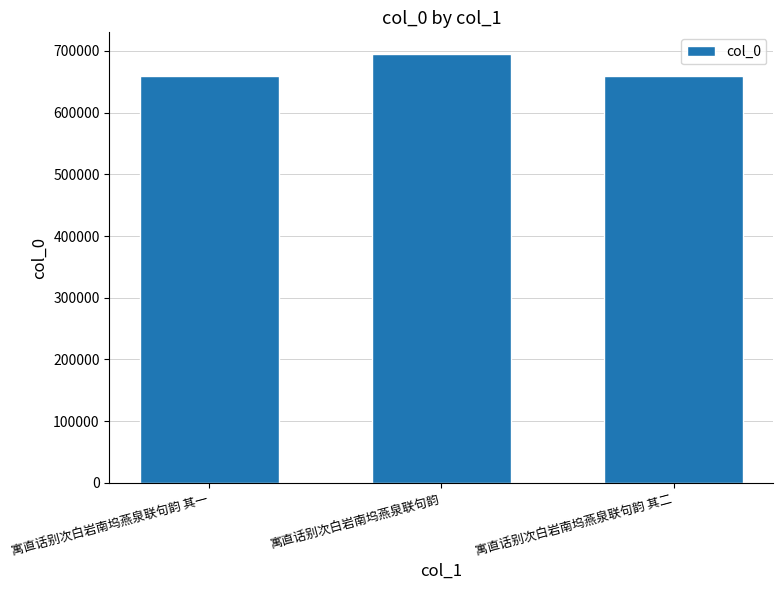

The value at 寓直话别次白岩南坞燕泉联句韵 其一 is 659740. True or false?

True